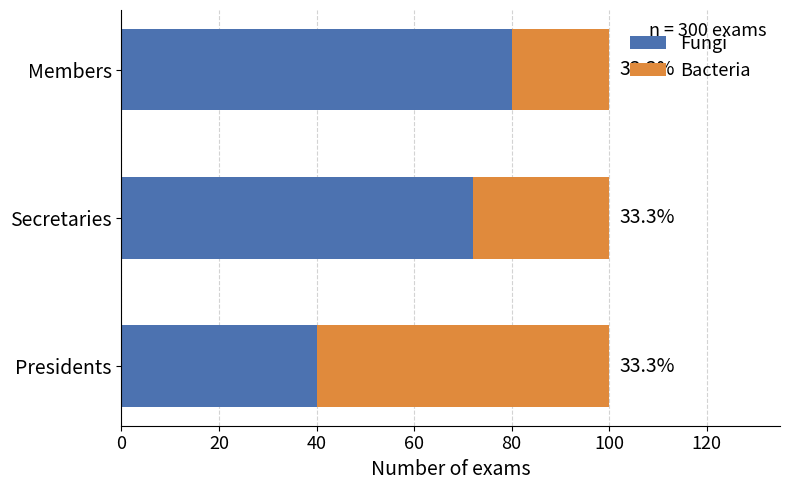

List the series in order of their peak value, highest first.

Fungi, Bacteria